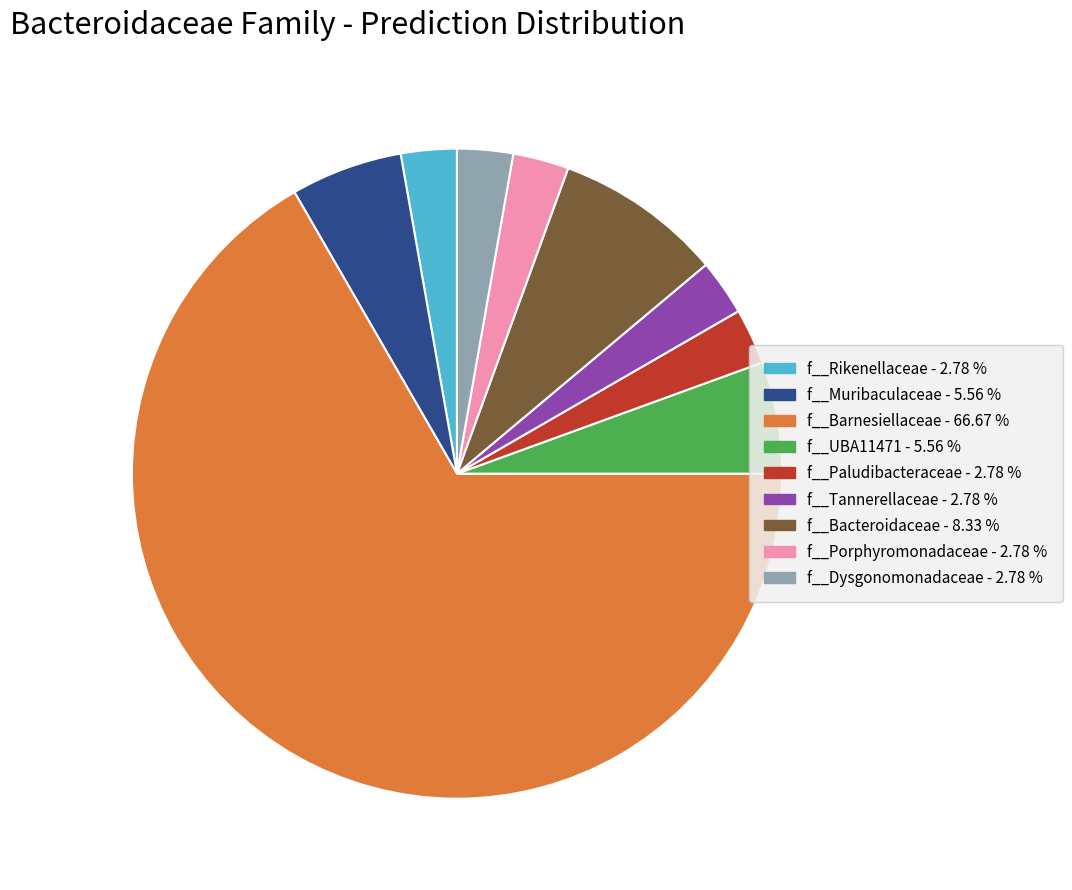

Is there any slice that represents more than half of the pie?

Yes